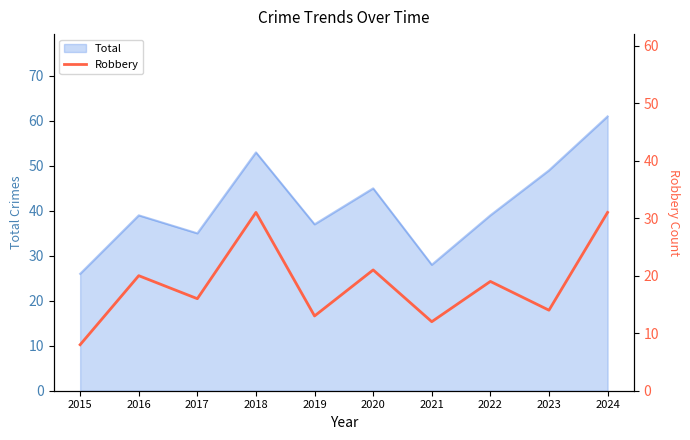

Where is Total nearest to the value 43?

2020